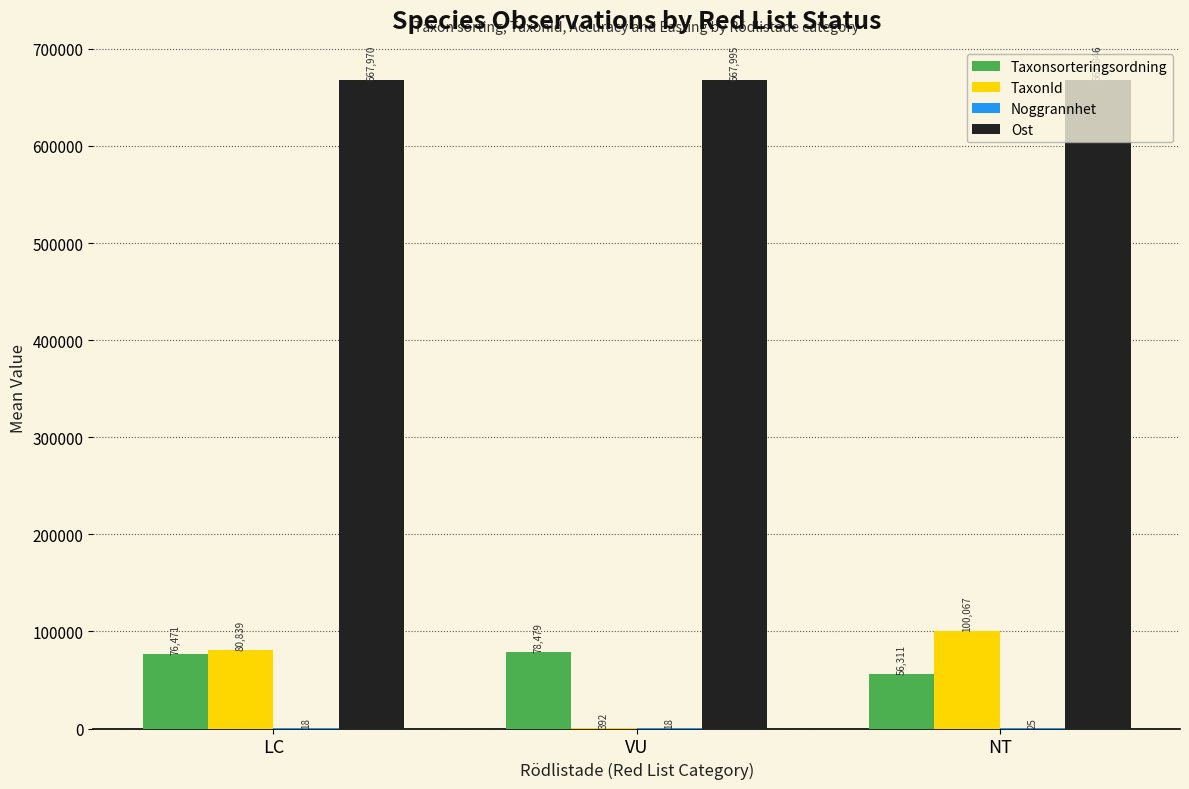

Where is Ost nearest to the value 667920?

LC